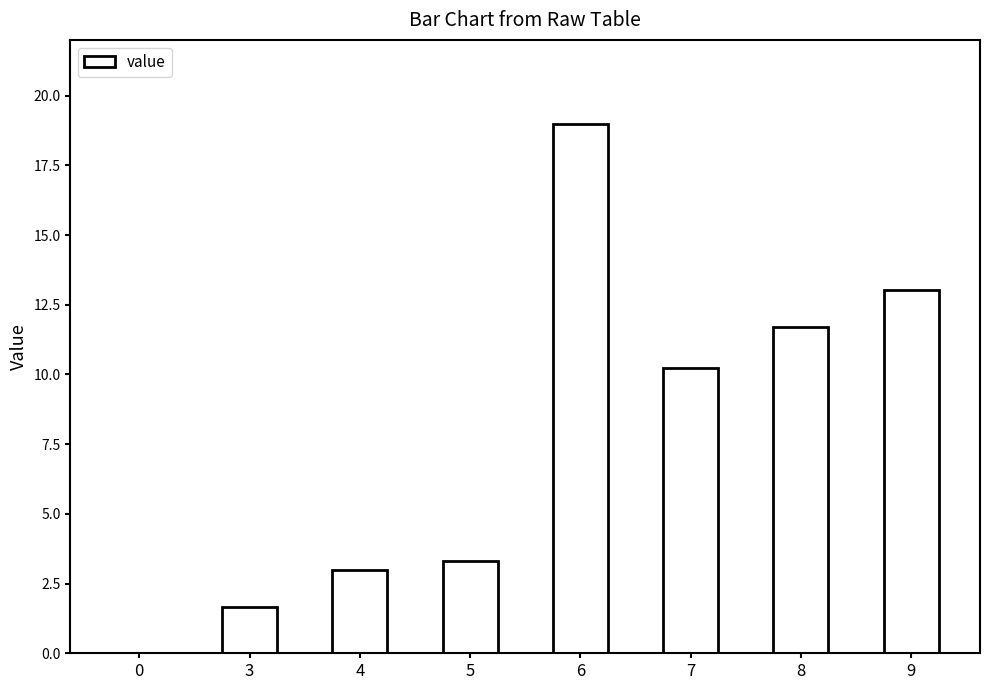

Reading left to right, extract all data points from this chart.

0.0	1.7	3.0	3.3	19.0	10.2	11.7	13.0